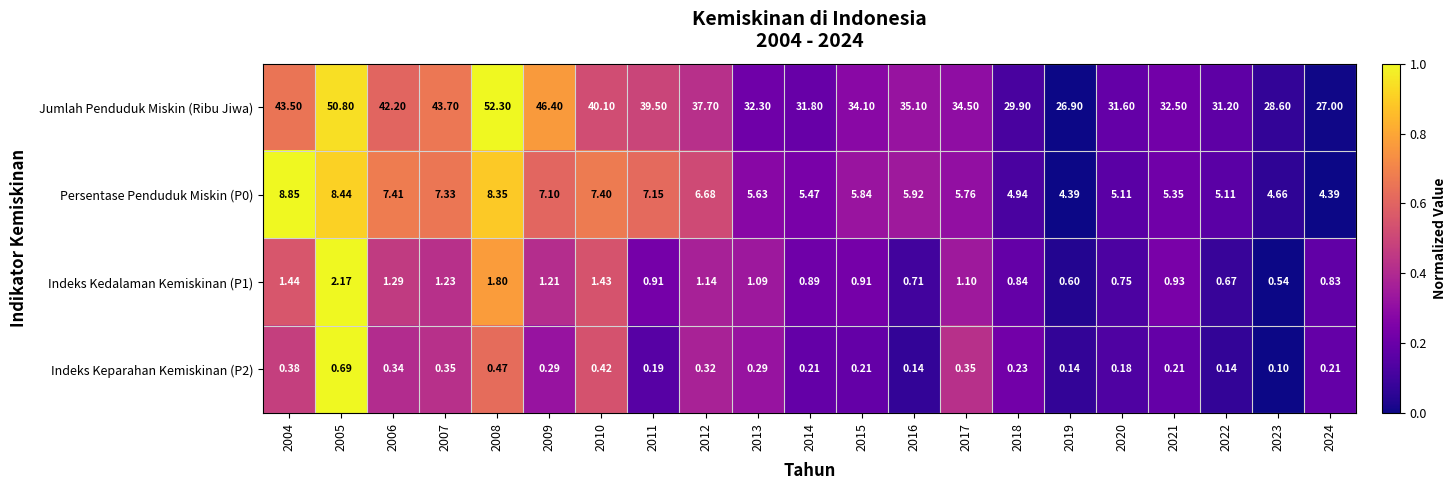

Which series has the largest range (max minus min)?

Jumlah Penduduk Miskin (Ribu Jiwa)